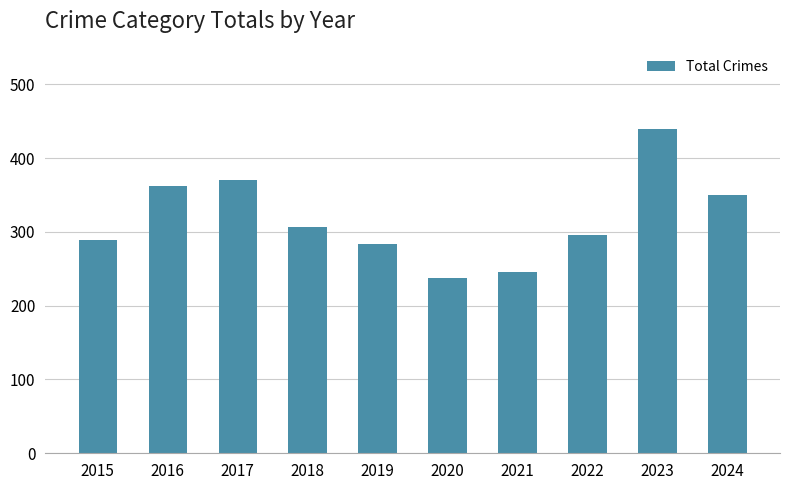

Reading left to right, list all the values displayed in this chart.

2015=289	2016=362	2017=371	2018=307	2019=284	2020=237	2021=246	2022=296	2023=439	2024=350